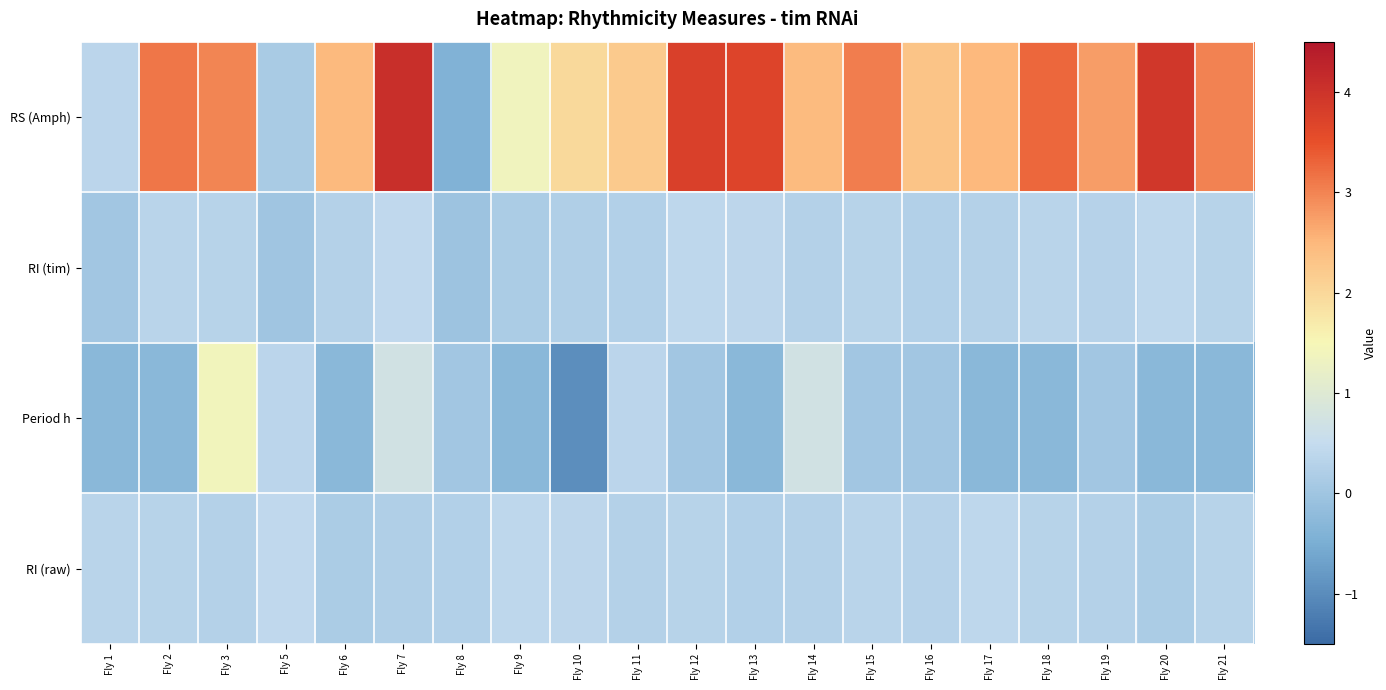

Which has a higher value, Fly 15 or Fly 7?

Fly 7